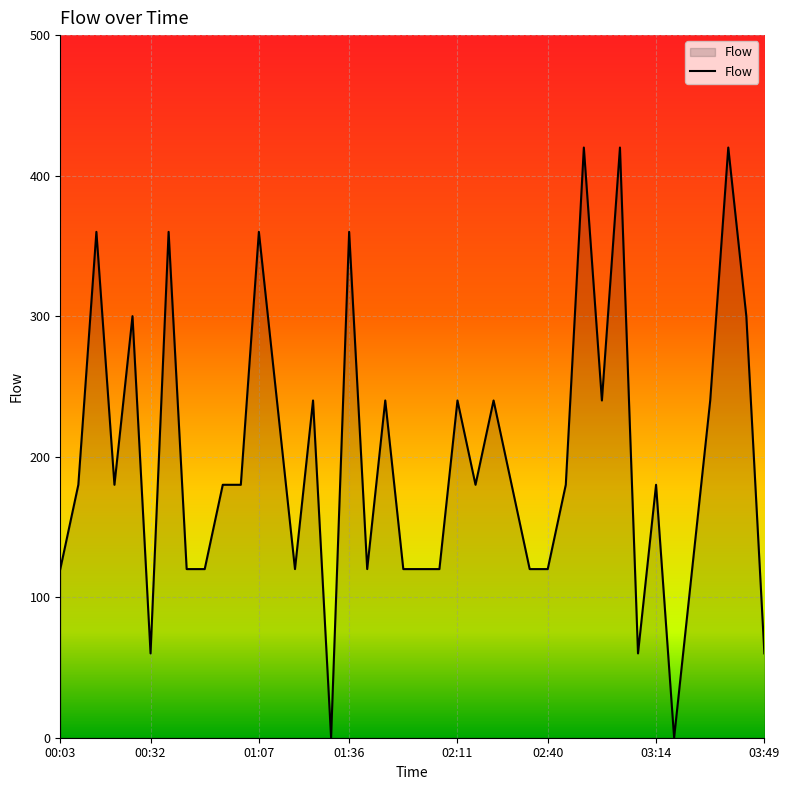

What is the greatest value displayed?

420